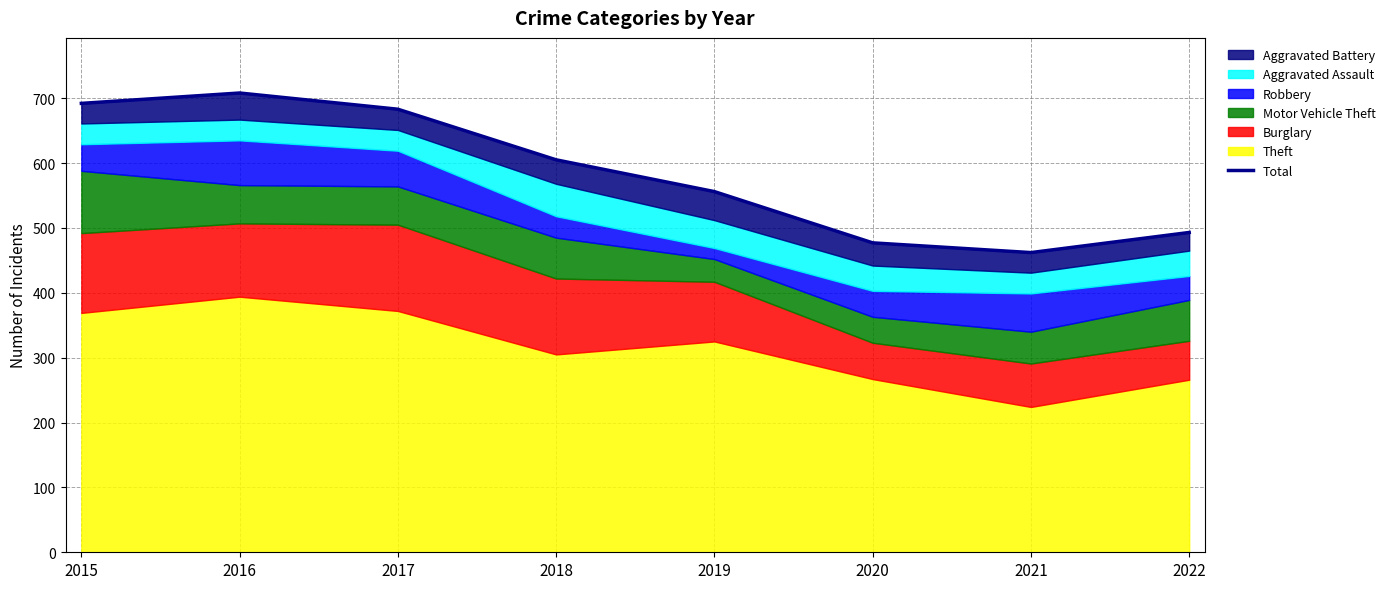

Read the value at 2015, to the nearest 5.

690